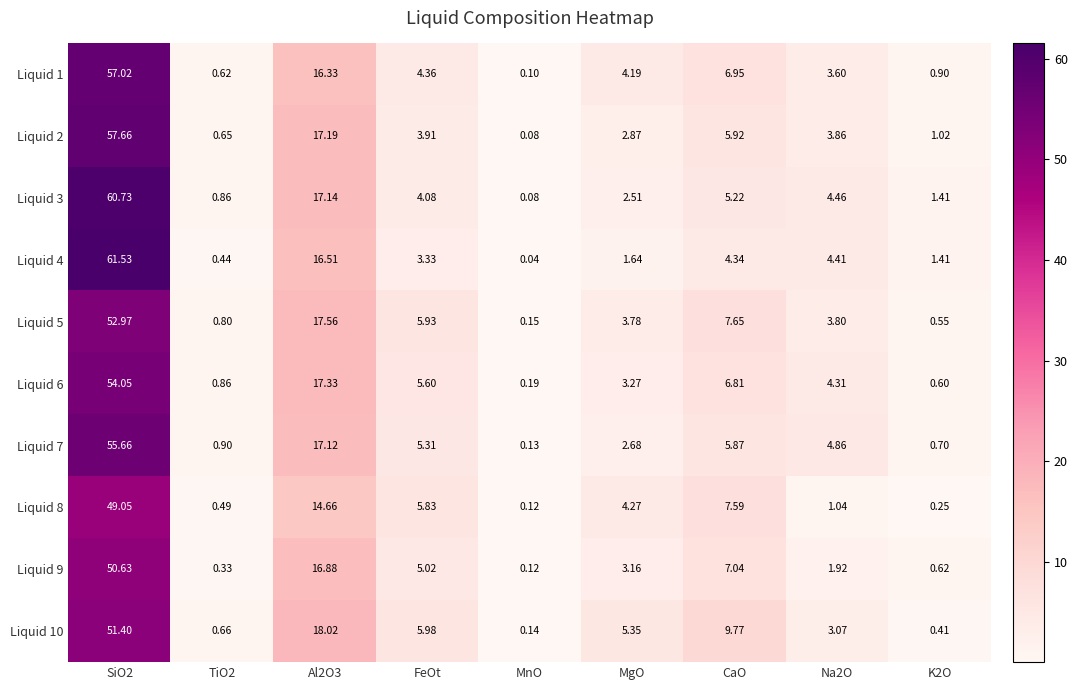

Is the value of Liquid 1 at SiO2 greater than the value of Liquid 9 at K2O?

Yes